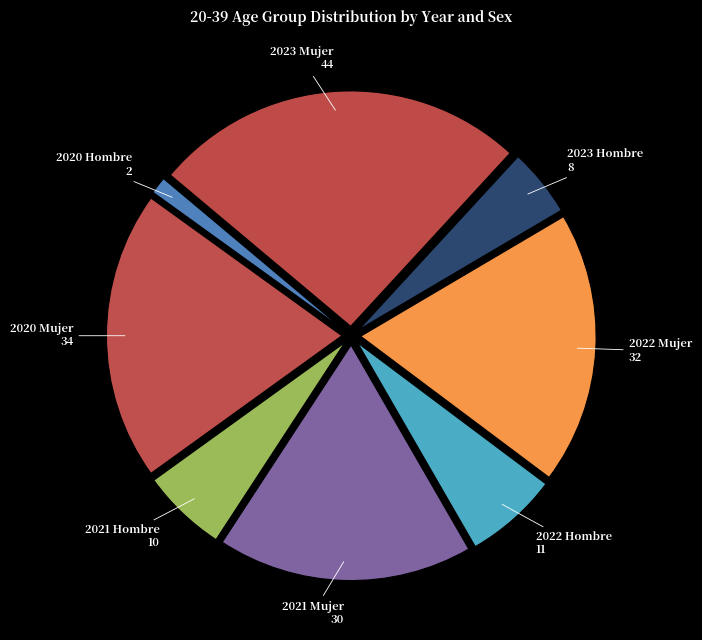

How many slices are in this pie chart?

8